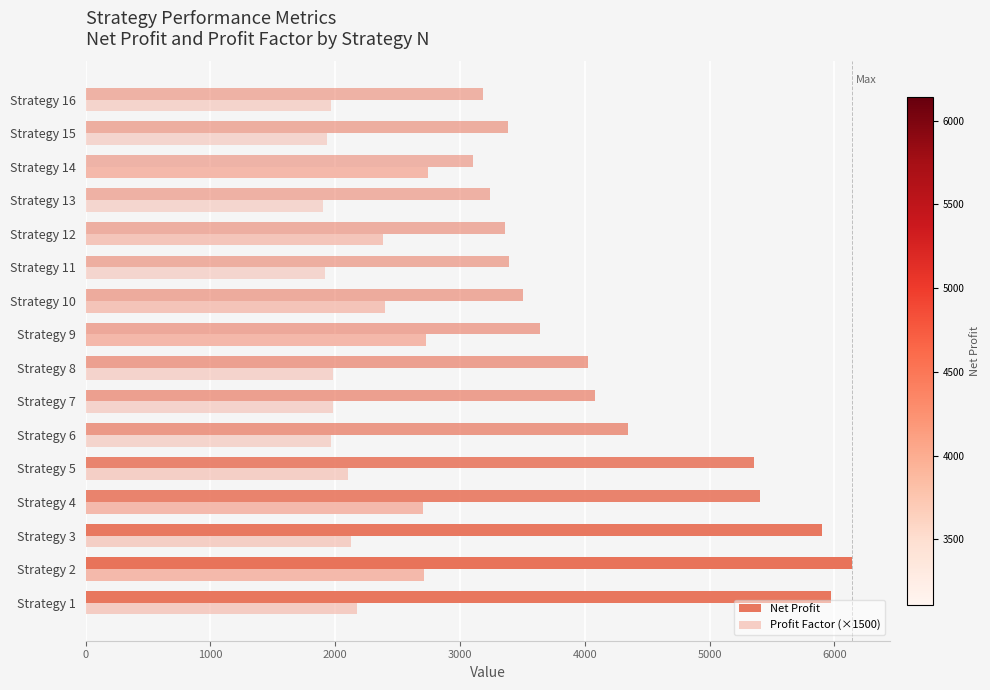

How many values in the Net Profit series are below 4027?

8